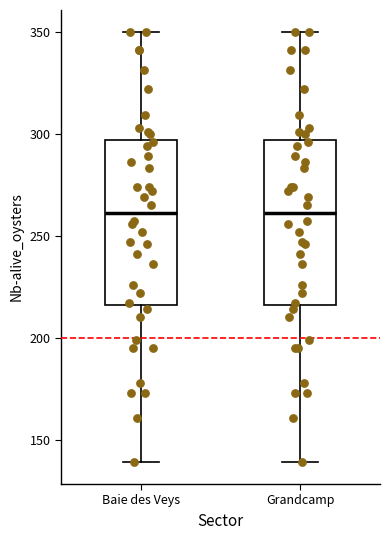

Reading left to right, read every box against the y-axis: the position of its median line, the range the box covers, and the ends of its whiskers. The values are not printed on the chart, so give them approximately, as read against the axis.

Baie des Veys: median 260, box 215 to 295, whiskers 140 to 350
Grandcamp: median 260, box 215 to 295, whiskers 140 to 350